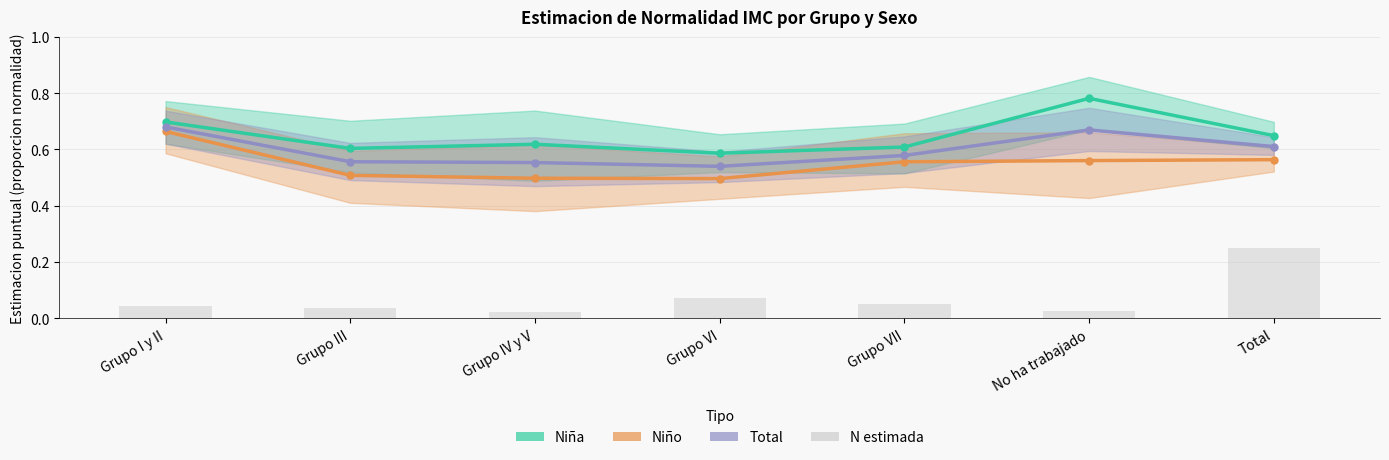

What is the spread (max minus min) of values at Total?

0.4